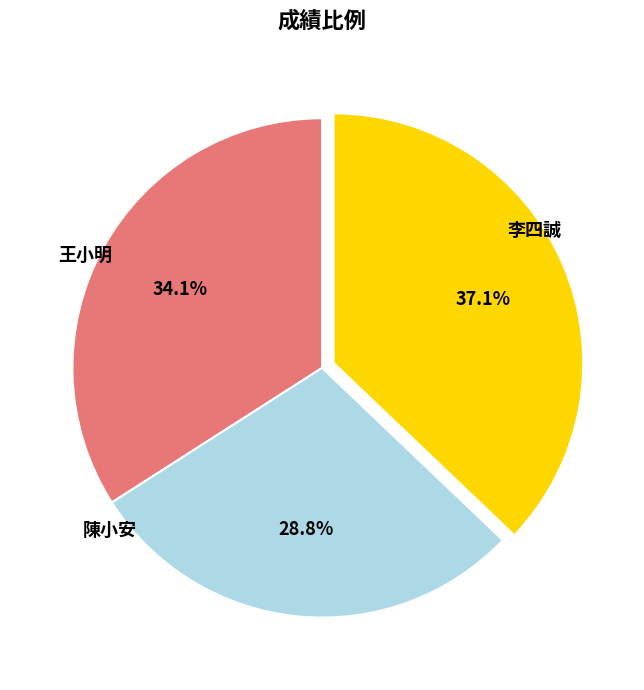

To the nearest percent, what is the combined percentage of 李四誠 and 陳小安?

66%